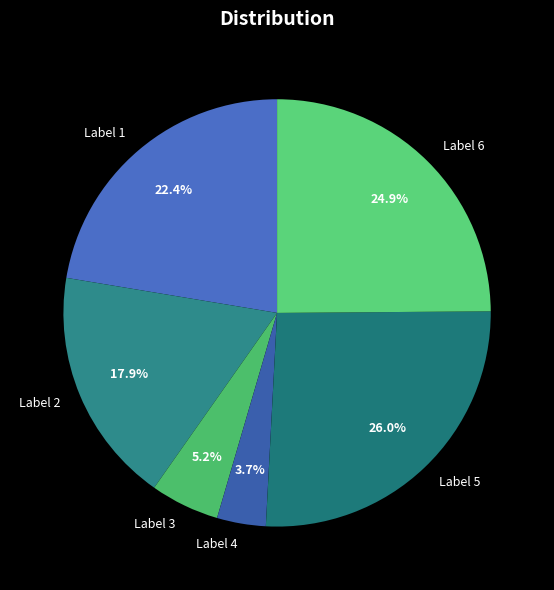

Which has a higher value, Label 3 or Label 5?

Label 5